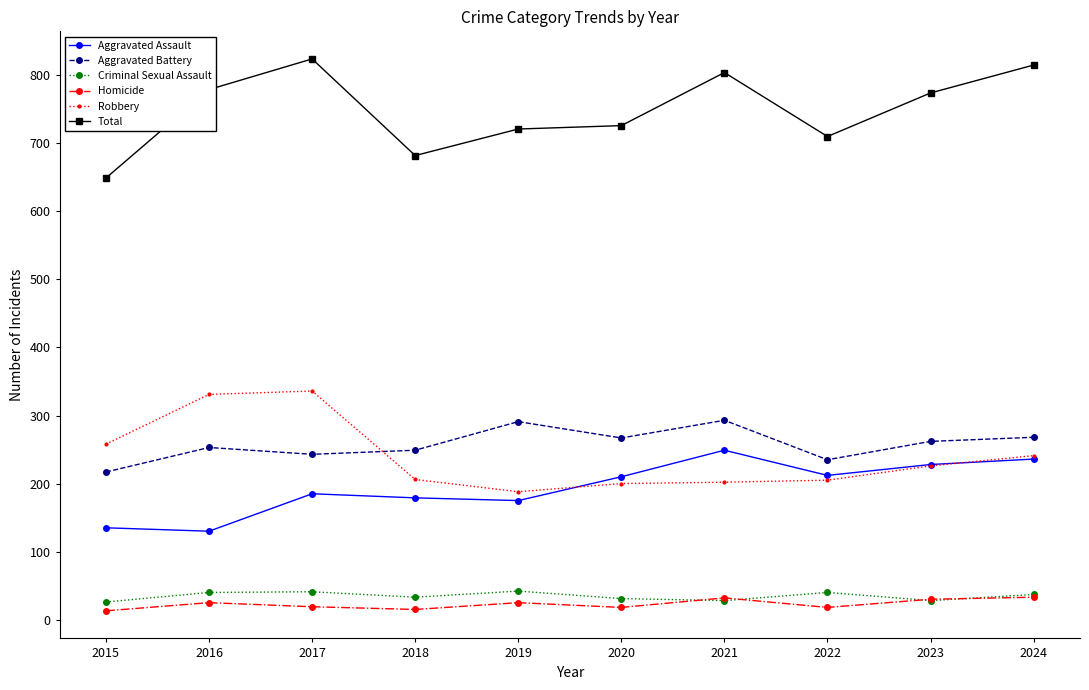

What is the difference between the highest and lowest values at 2021?

776